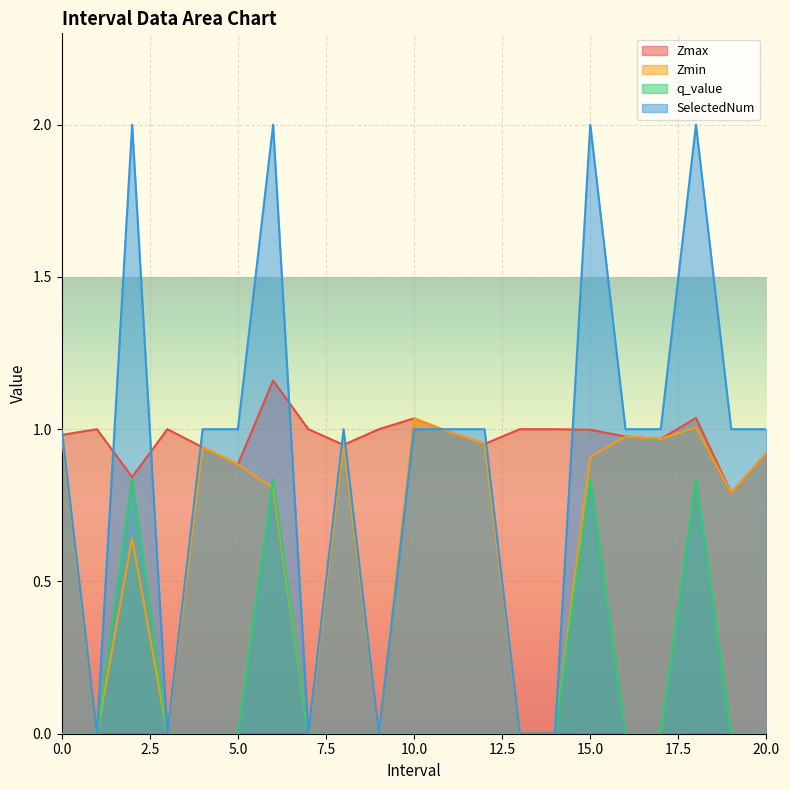

Does the chart display data point markers on the line(s)?

No